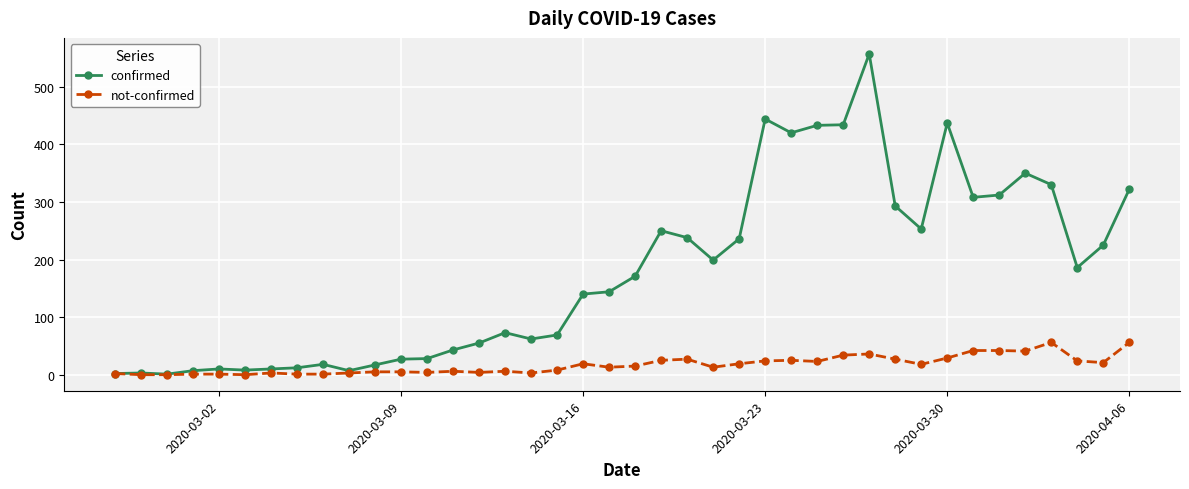

List the series in order of their peak value, lowest first.

not-confirmed, confirmed